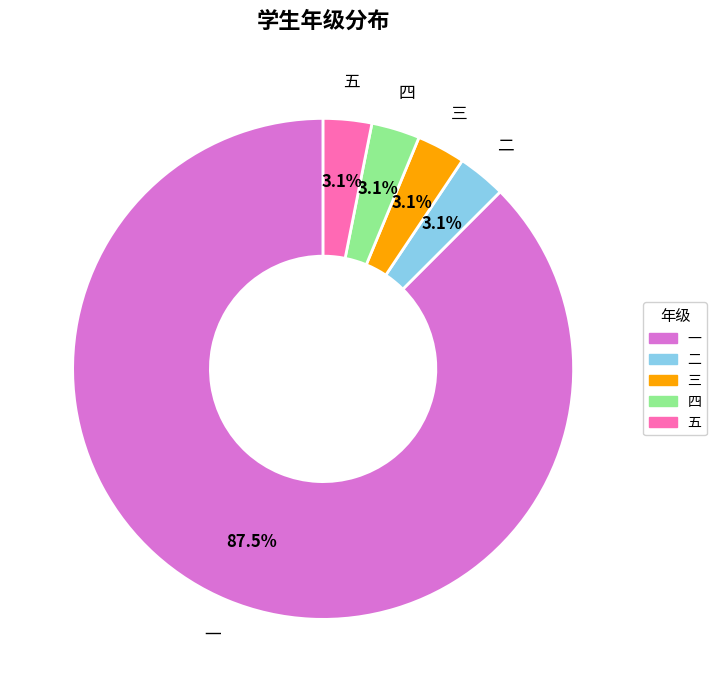

To the nearest percent, what is the combined percentage of 三 and 四?

6%